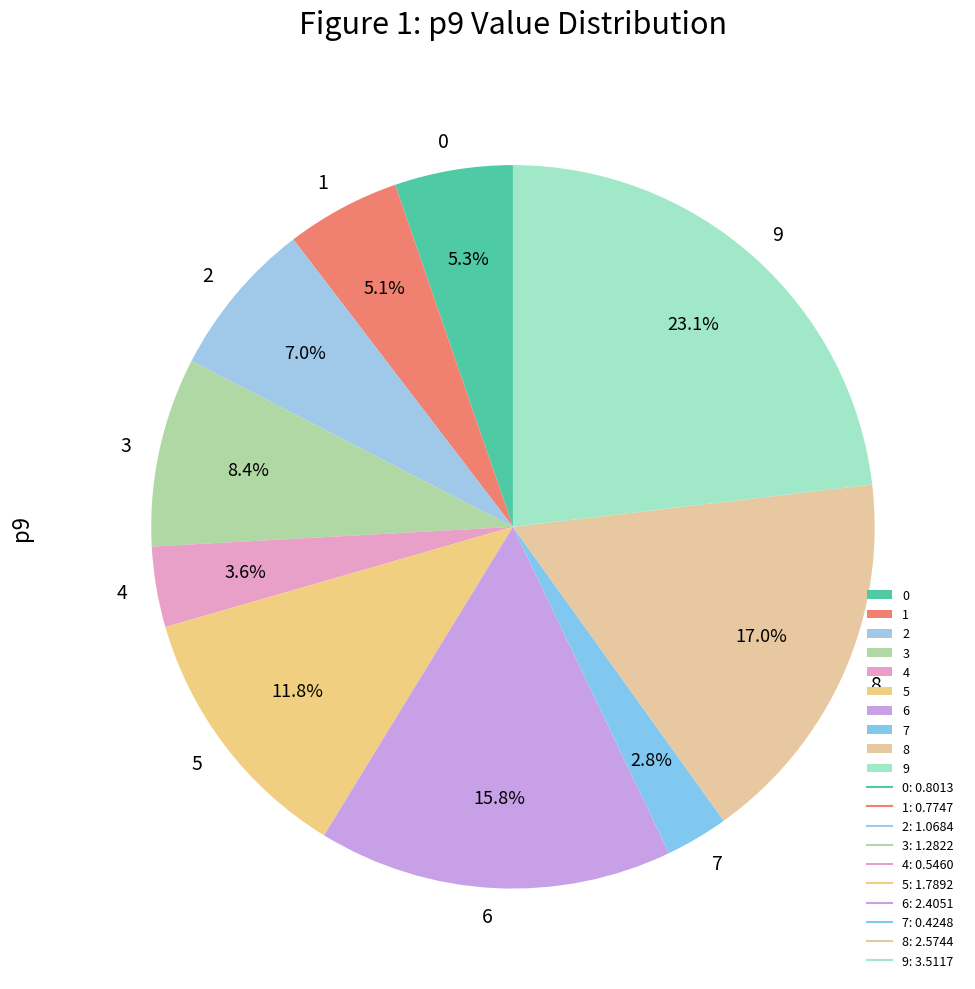

How many slices are in this pie chart?

10